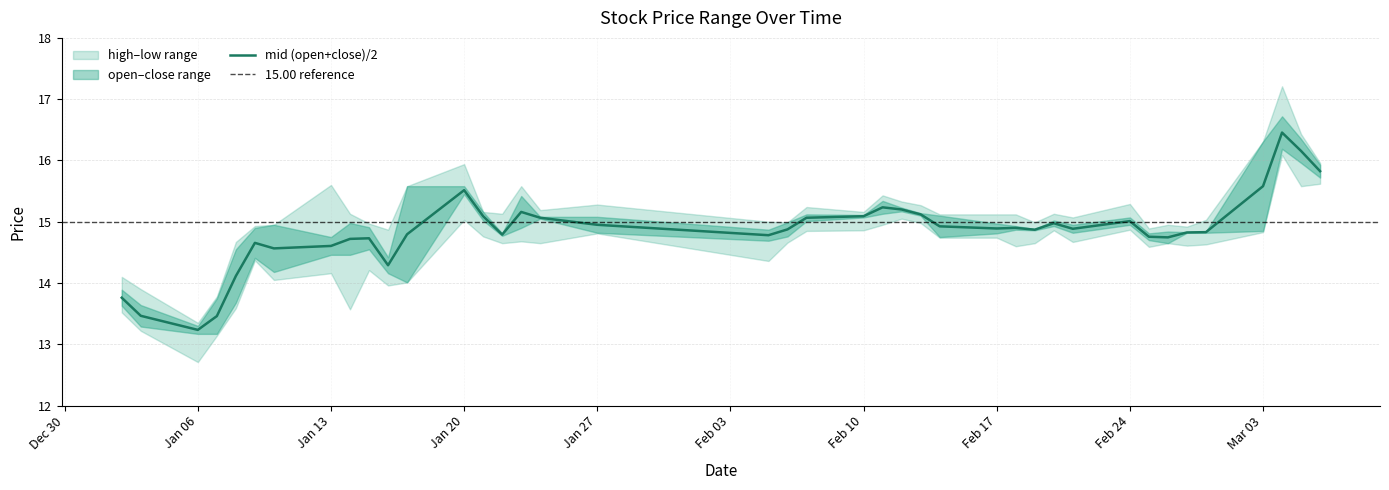

What is the total value across all series at 2025-01-21?

60.1